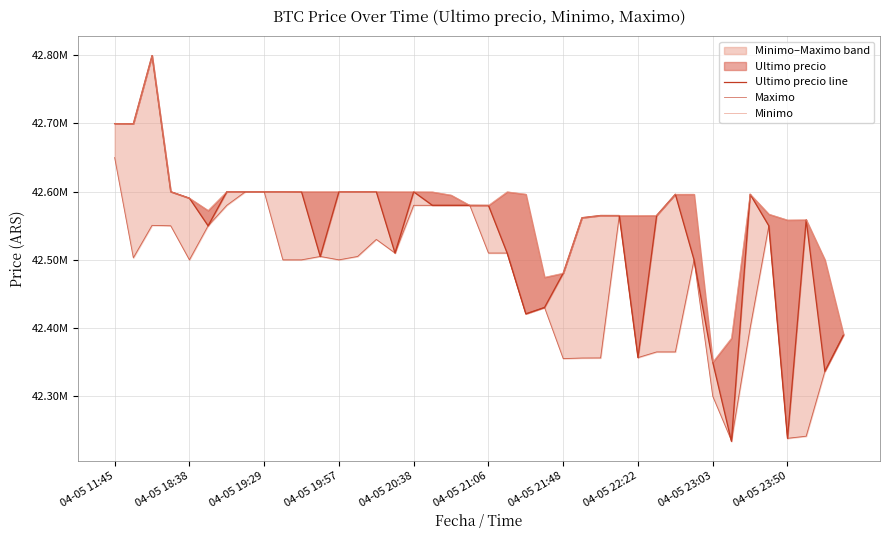

At which label does Ultimo precio line first exceed 42579906?

04-05 11:45